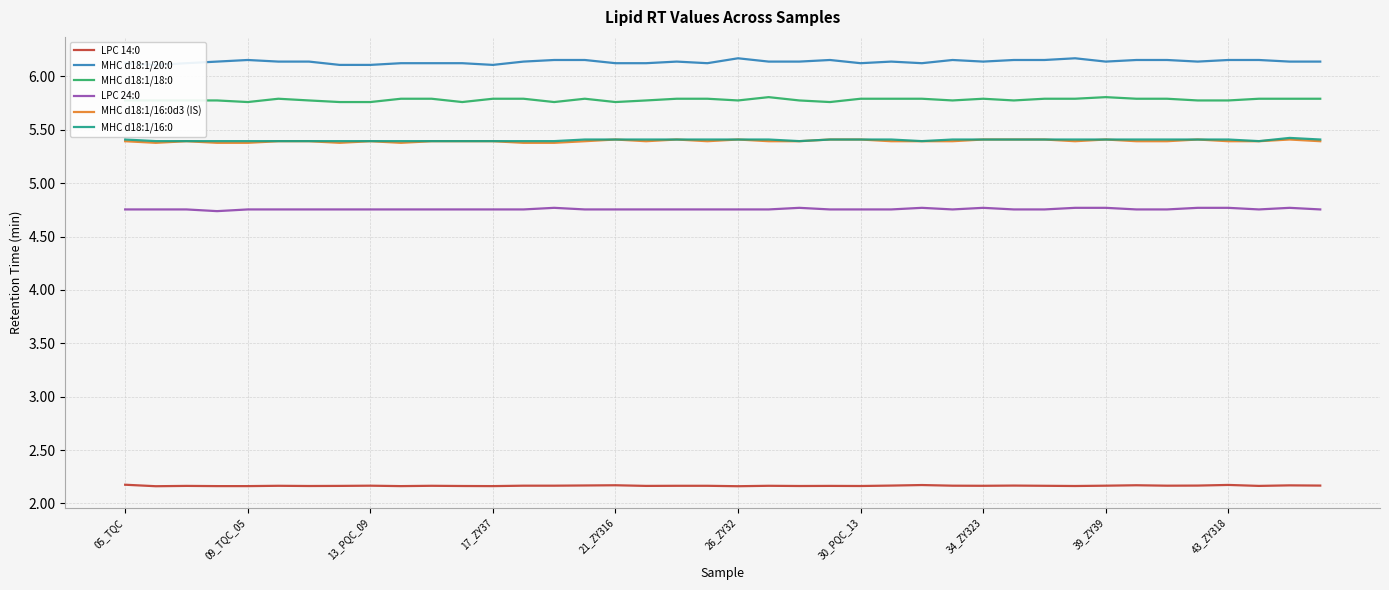

What is the sum of all LPC 14:0 values?

86.6